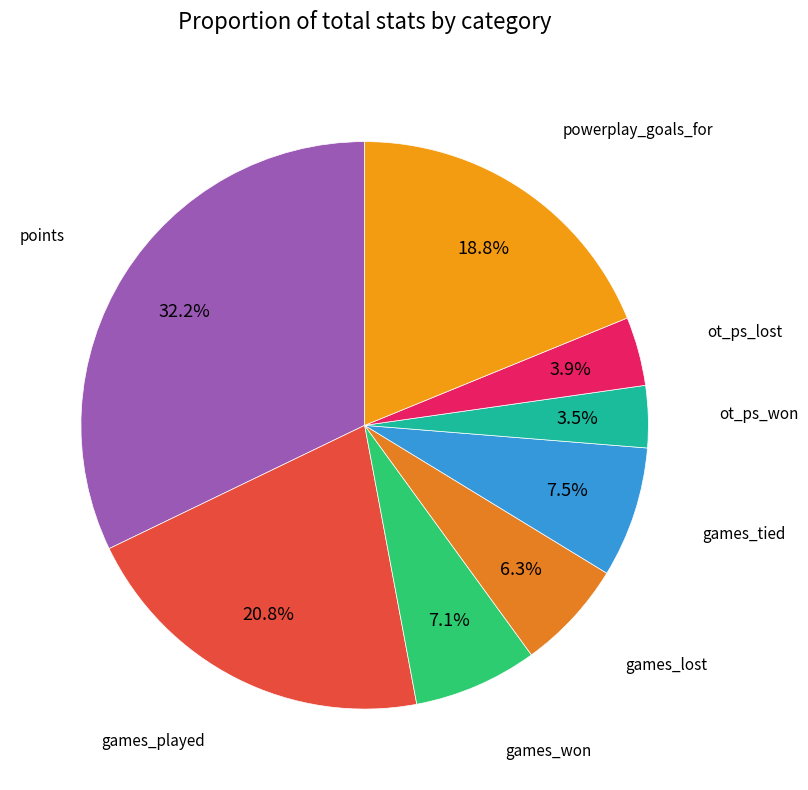

Count the number of slices in the pie.

8